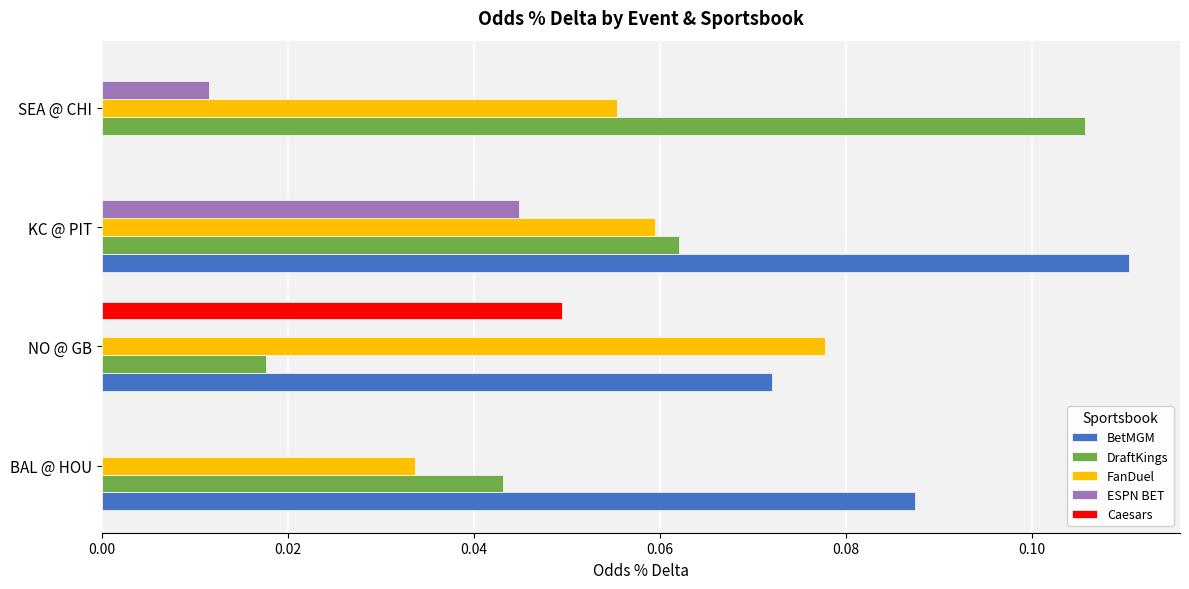

Which series changed the most between BAL @ HOU and KC @ PIT?

ESPN BET